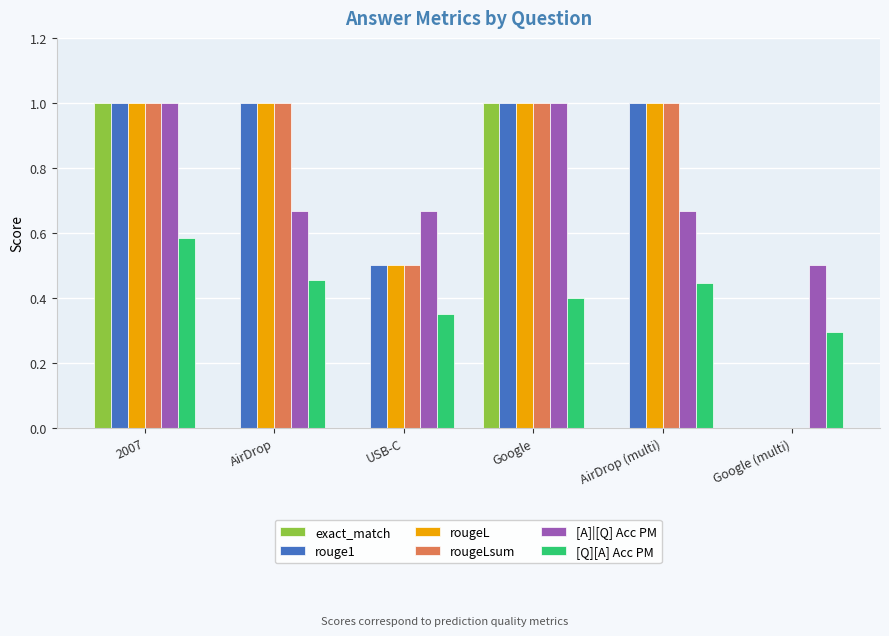

At which category is the sum across all series the highest?

2007